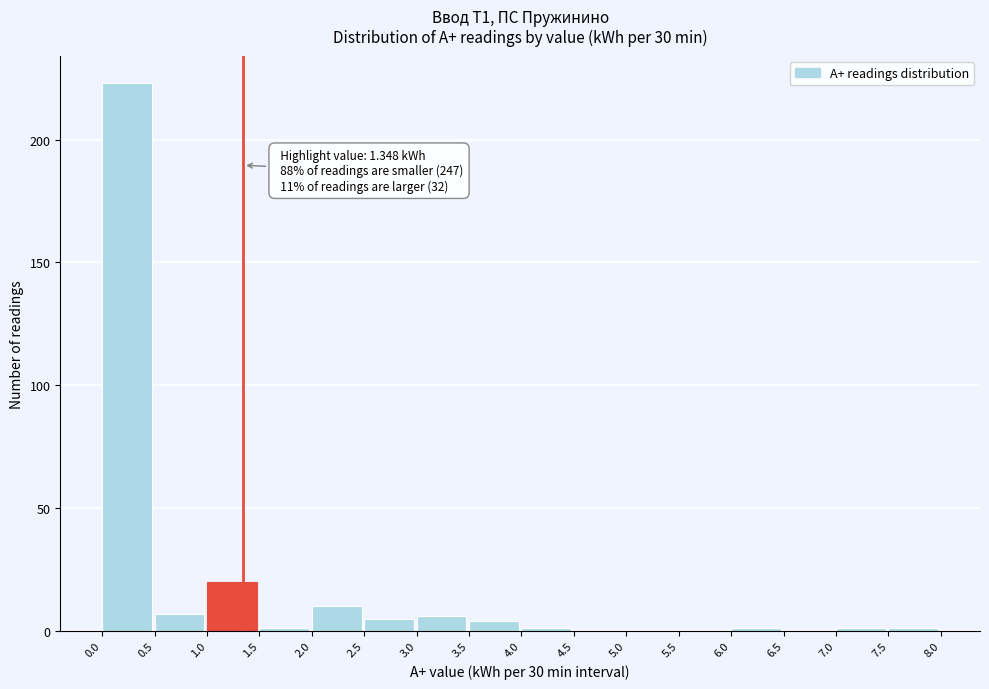

Which range on the x-axis has the tallest bar?

0.0 to 0.5